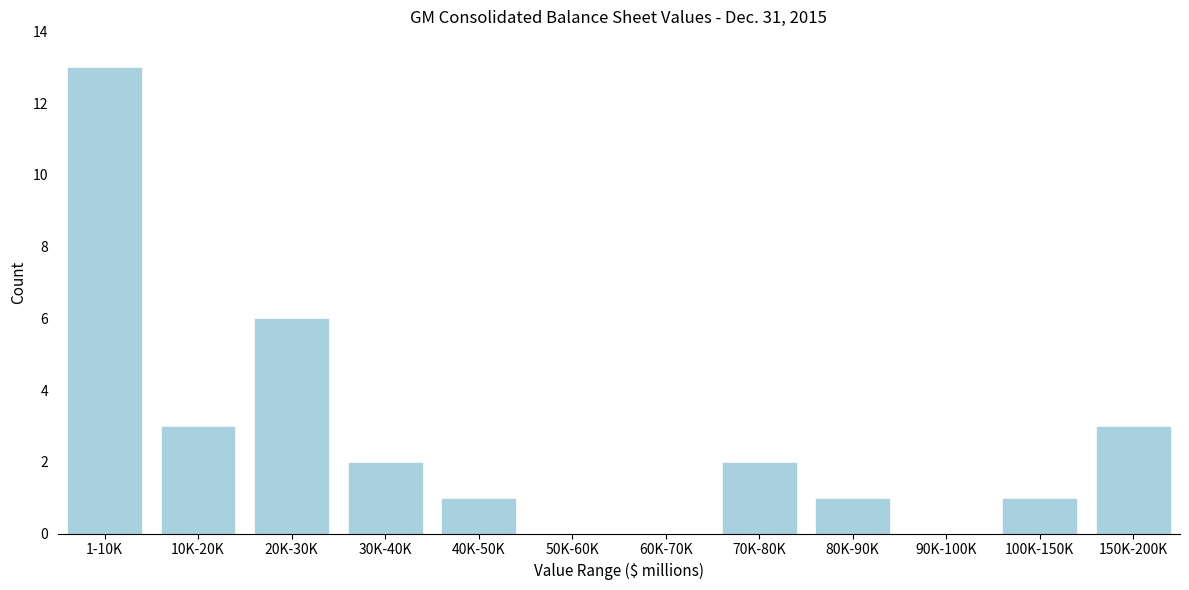

Reading left to right, transcribe all the data shown in this chart.

1-10K=13	10K-20K=3	20K-30K=6	30K-40K=2	40K-50K=1	50K-60K=0	60K-70K=0	70K-80K=2	80K-90K=1	90K-100K=0	100K-150K=1	150K-200K=3